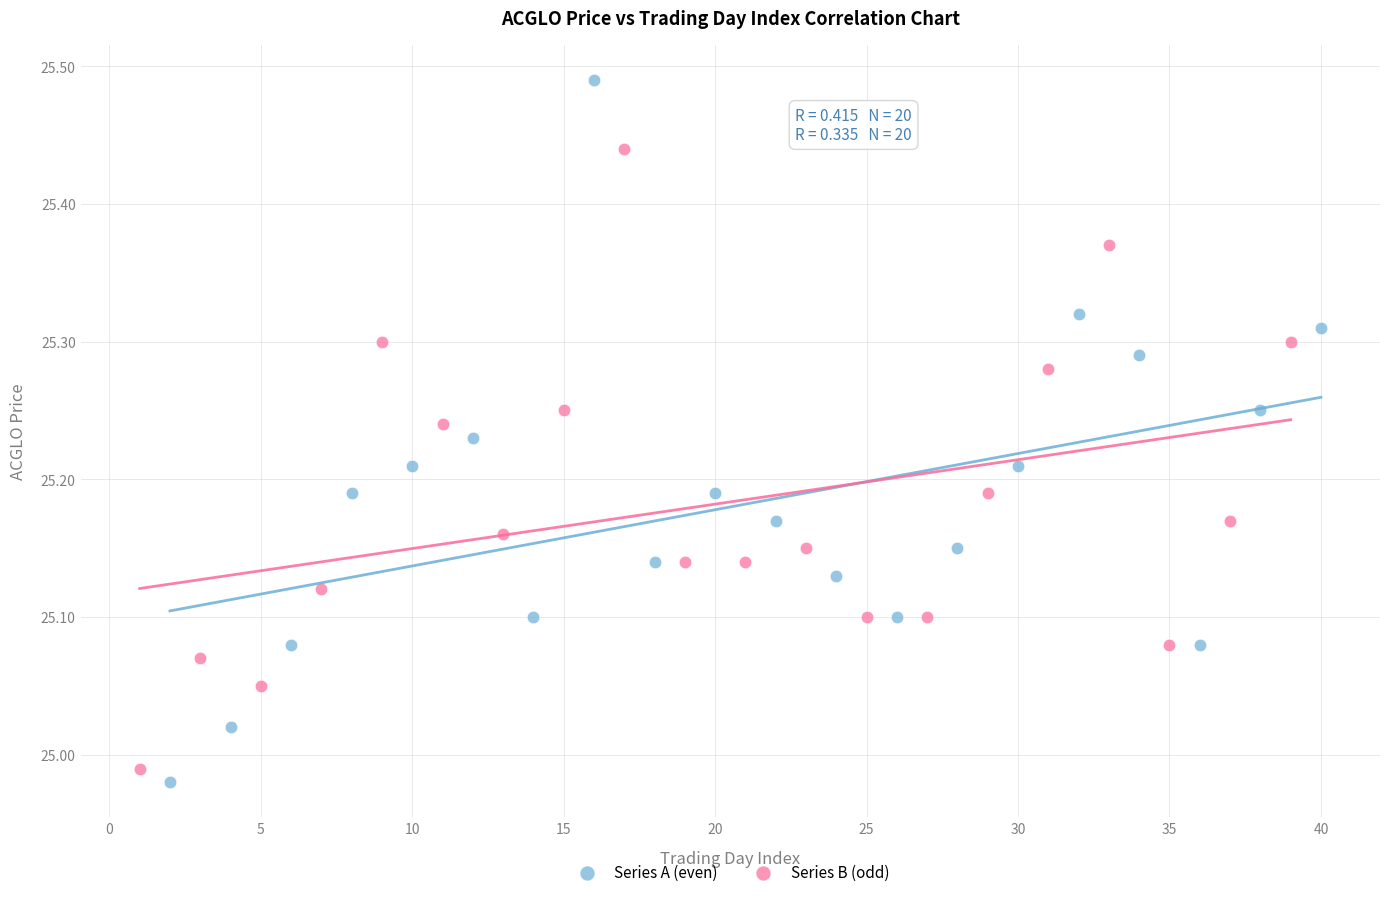

Which series contains the highest Y value?

Series A (even)